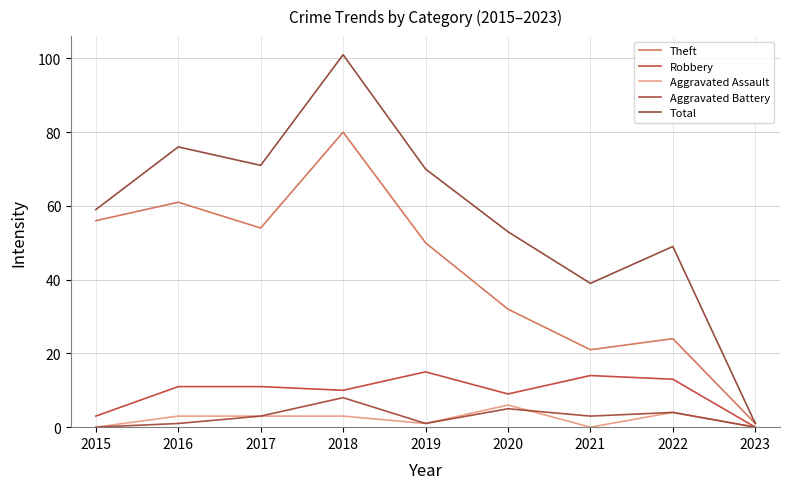

How many lines are shown in the chart?

5